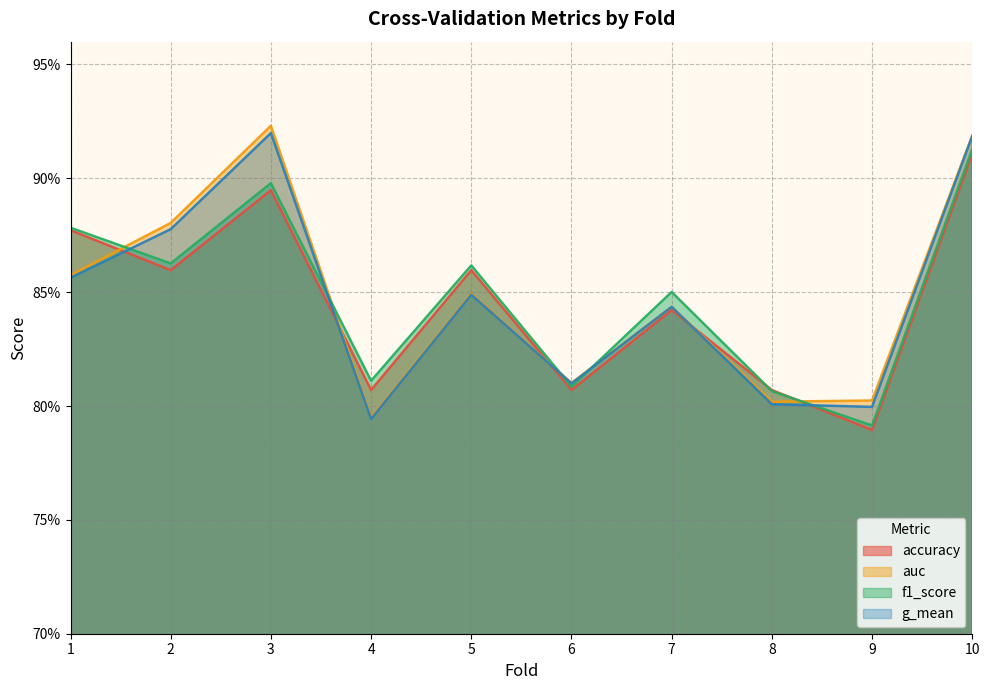

Which series has the largest range (max minus min)?

auc